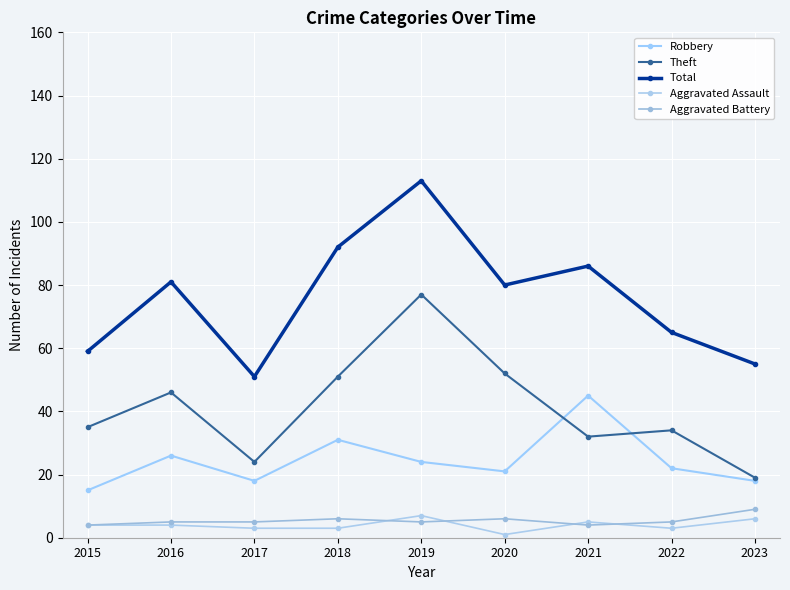

True or false: Theft has a value of 46 at 2016.

True